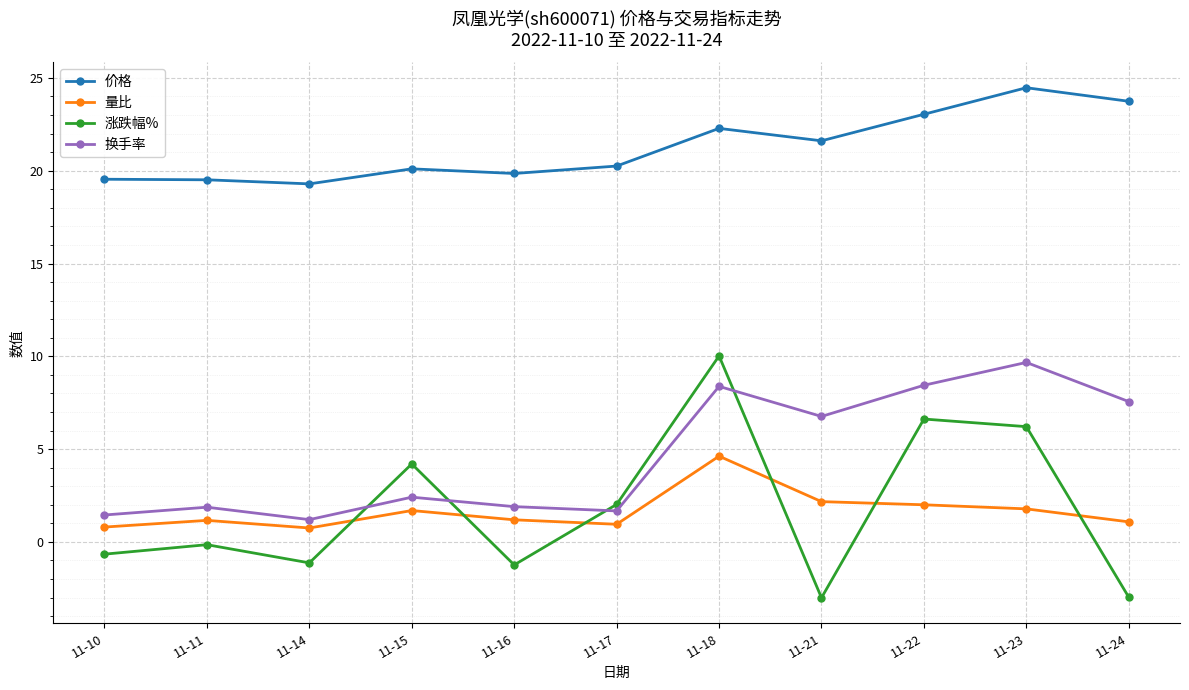

Which series has the widest spread of values?

涨跌幅%